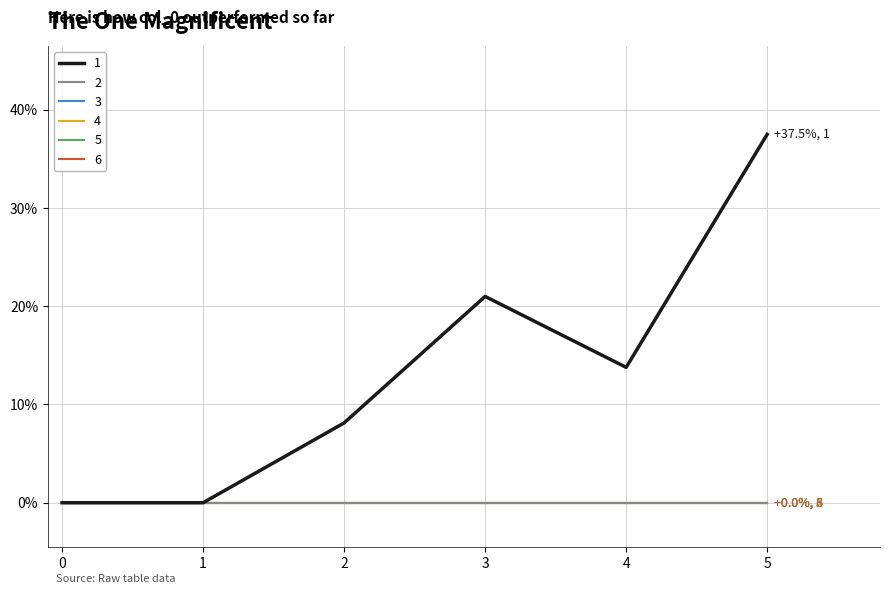

Does the chart display data point markers on the line(s)?

No